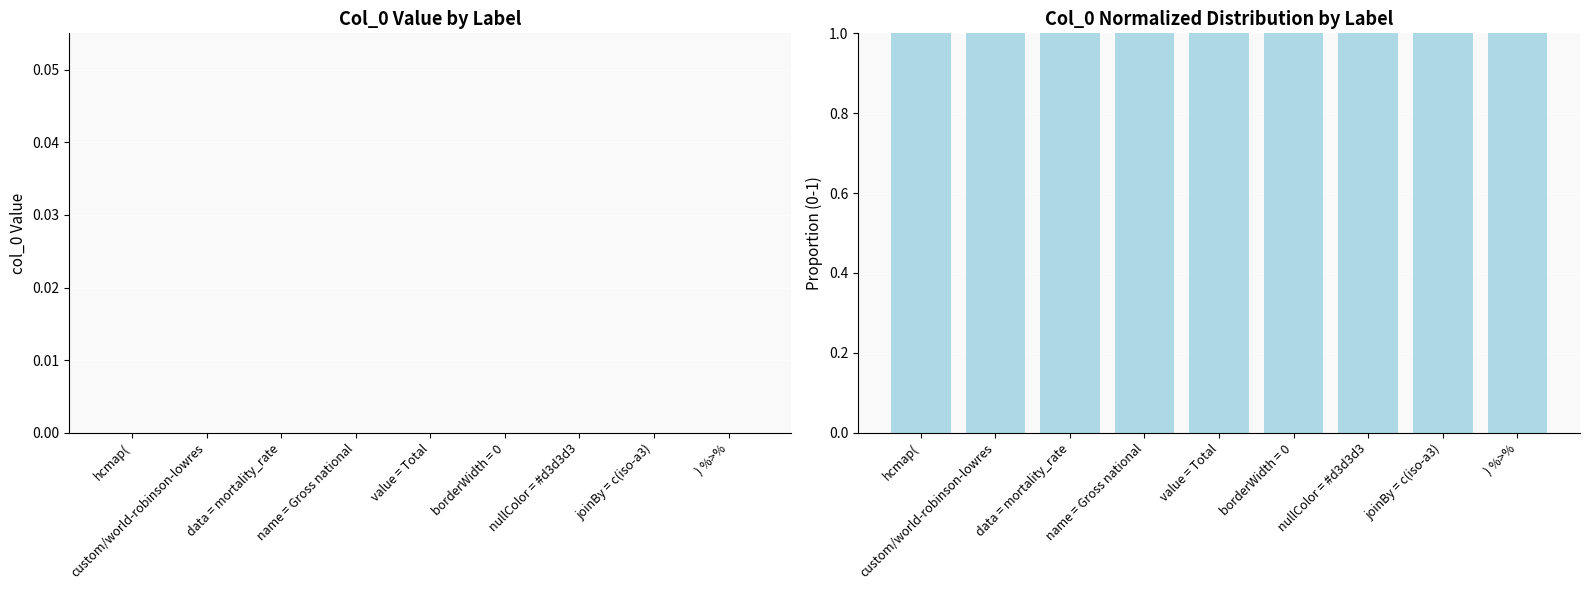

True or false: col_0 has a value of 0 at hcmap(.

True